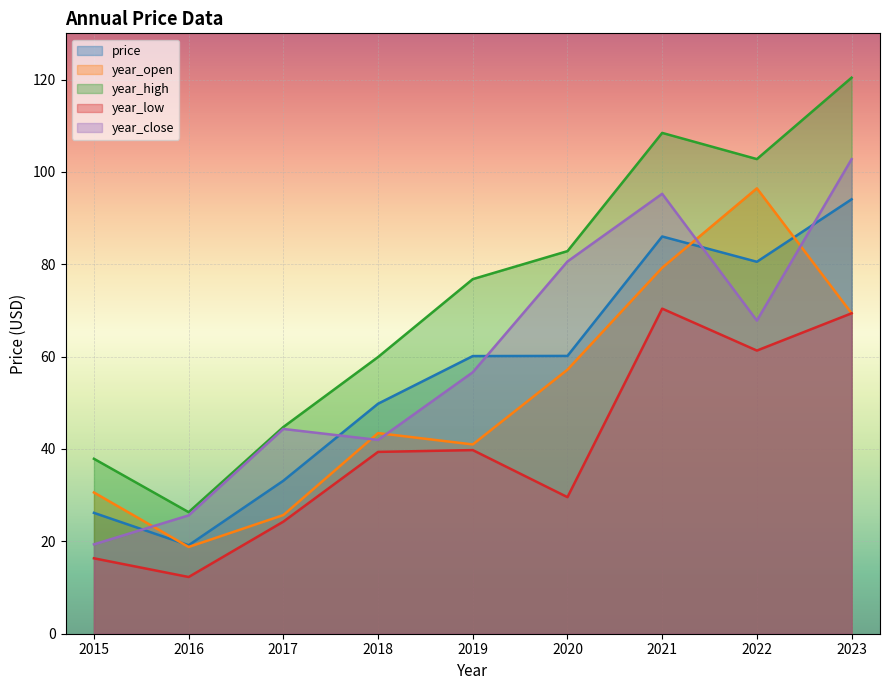

At how many categories does at least one series exceed 31?

8